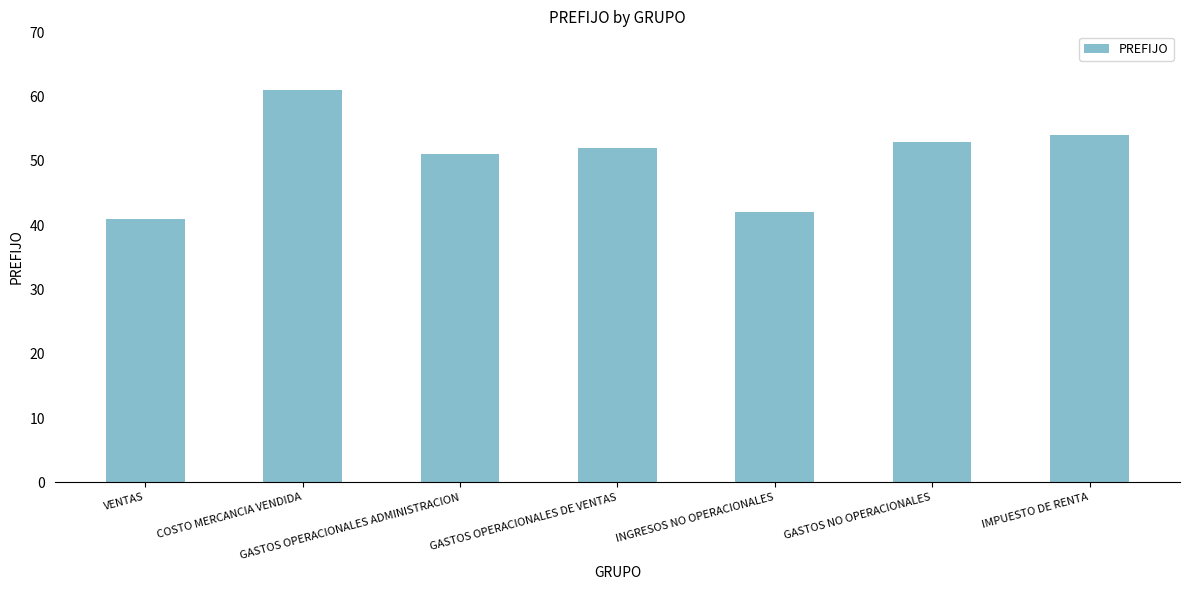

What is the minimum value shown in the chart?

41